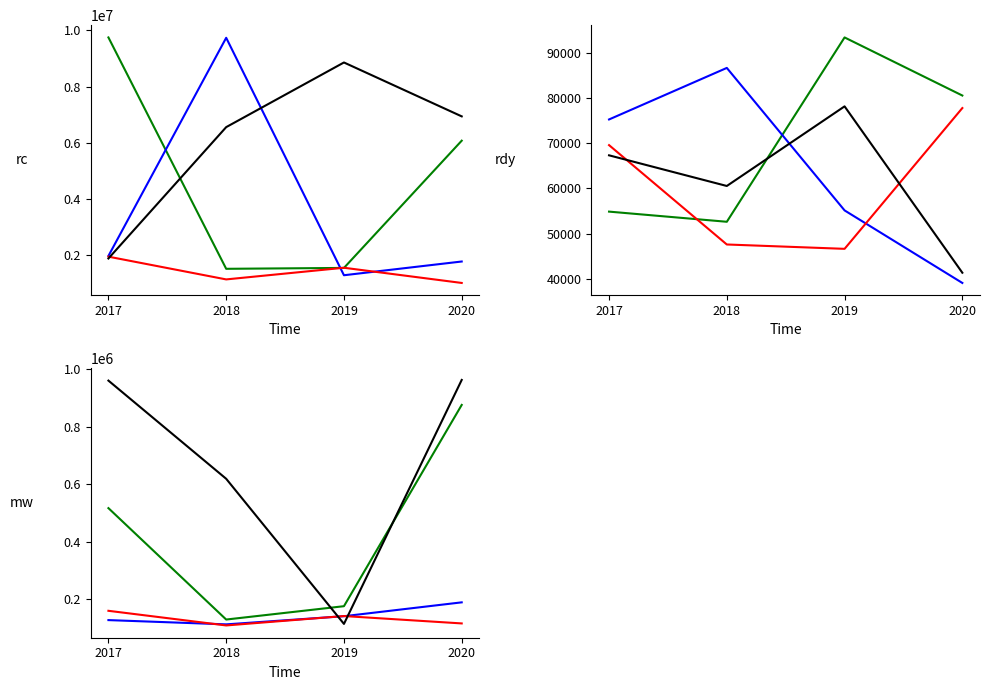

True or false: Siemens AG and Volkswagen AG intersect in this chart.

False